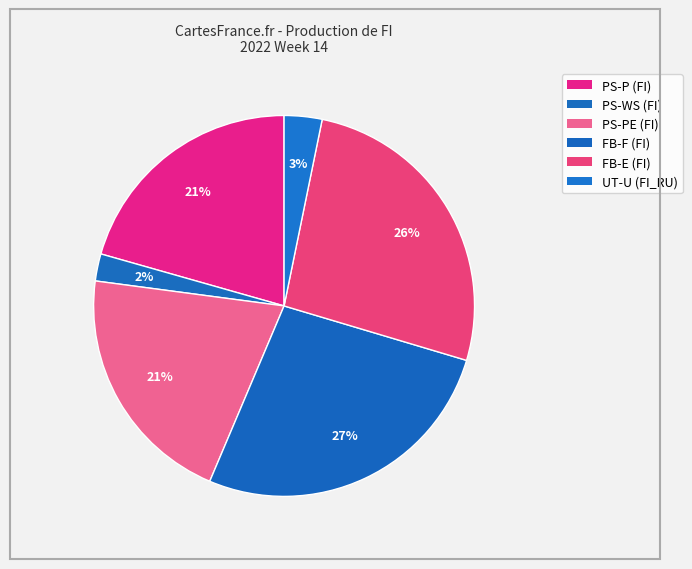

Is there any slice that represents more than half of the pie?

No